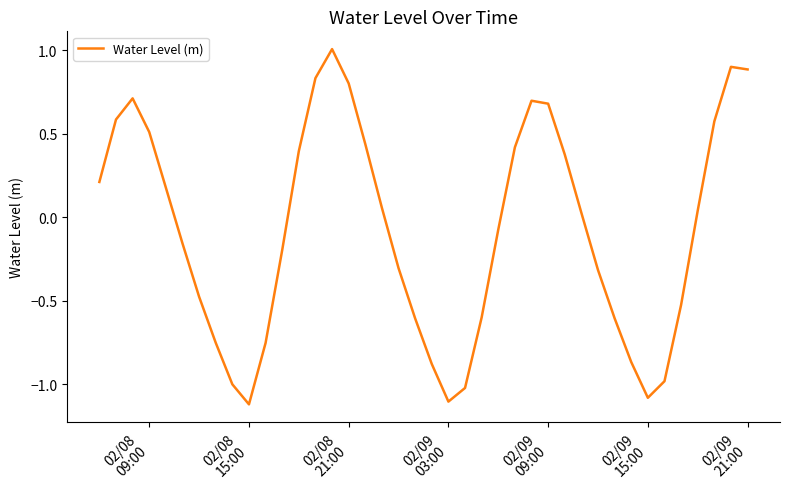

How many values are below 0?

20